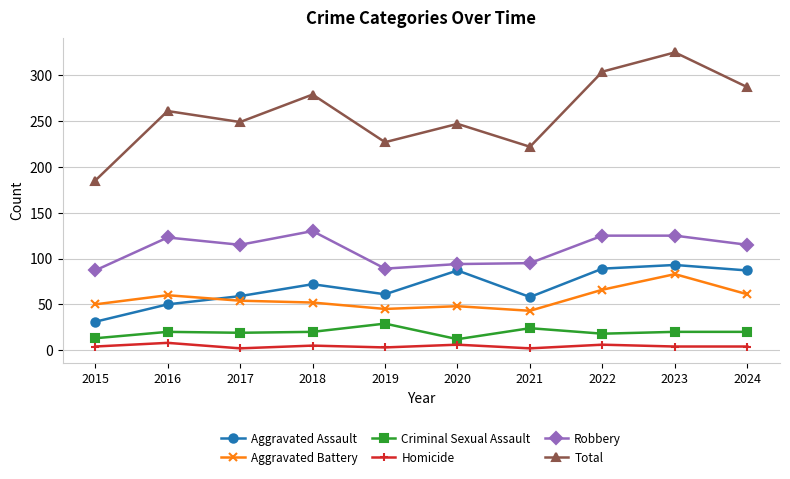

What is the value of the Robbery point at the 9th from the left?

125